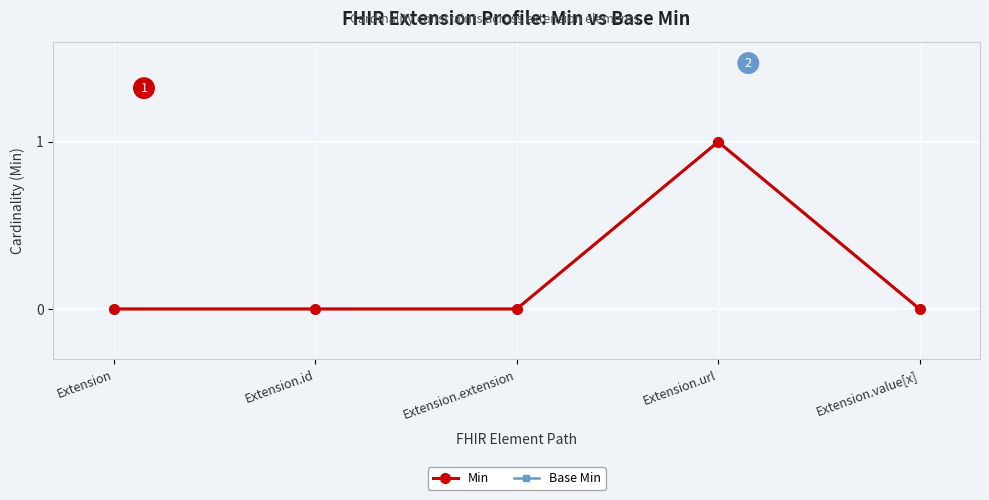

Does the chart have visible grid lines?

Yes